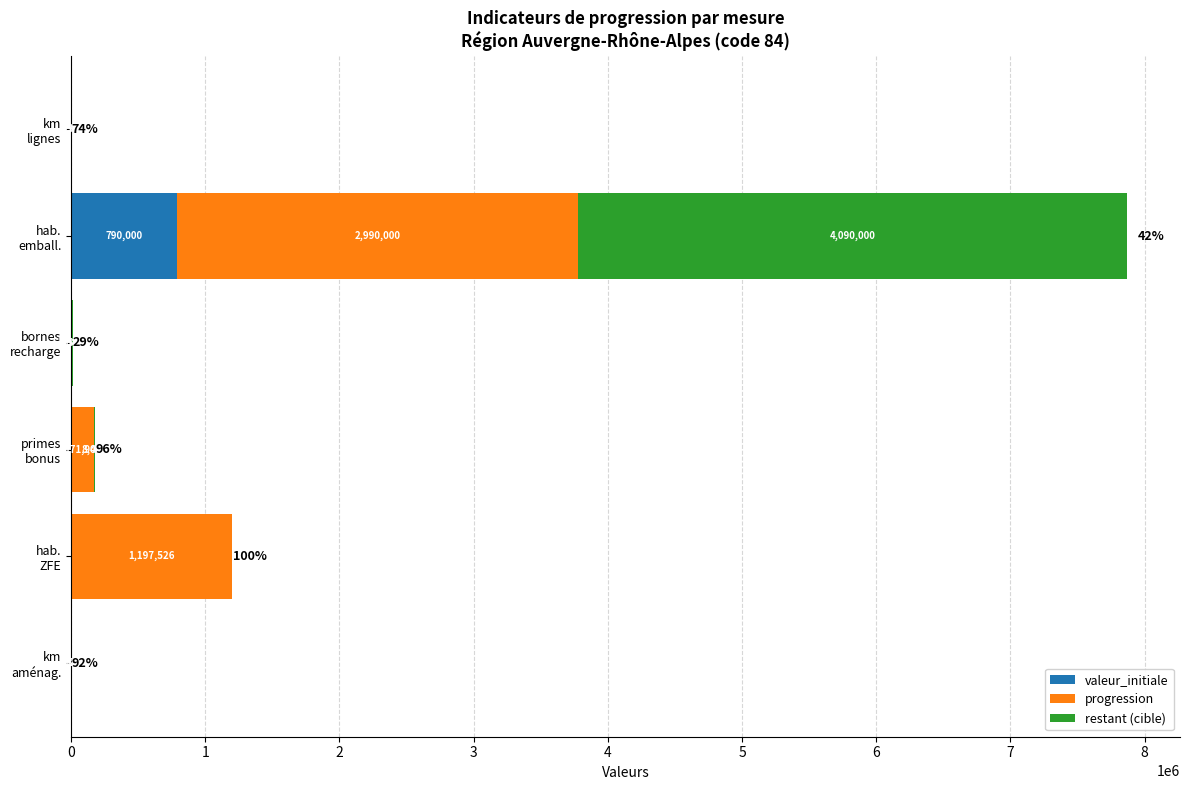

What is the sum of all valeur_initiale values?

796893